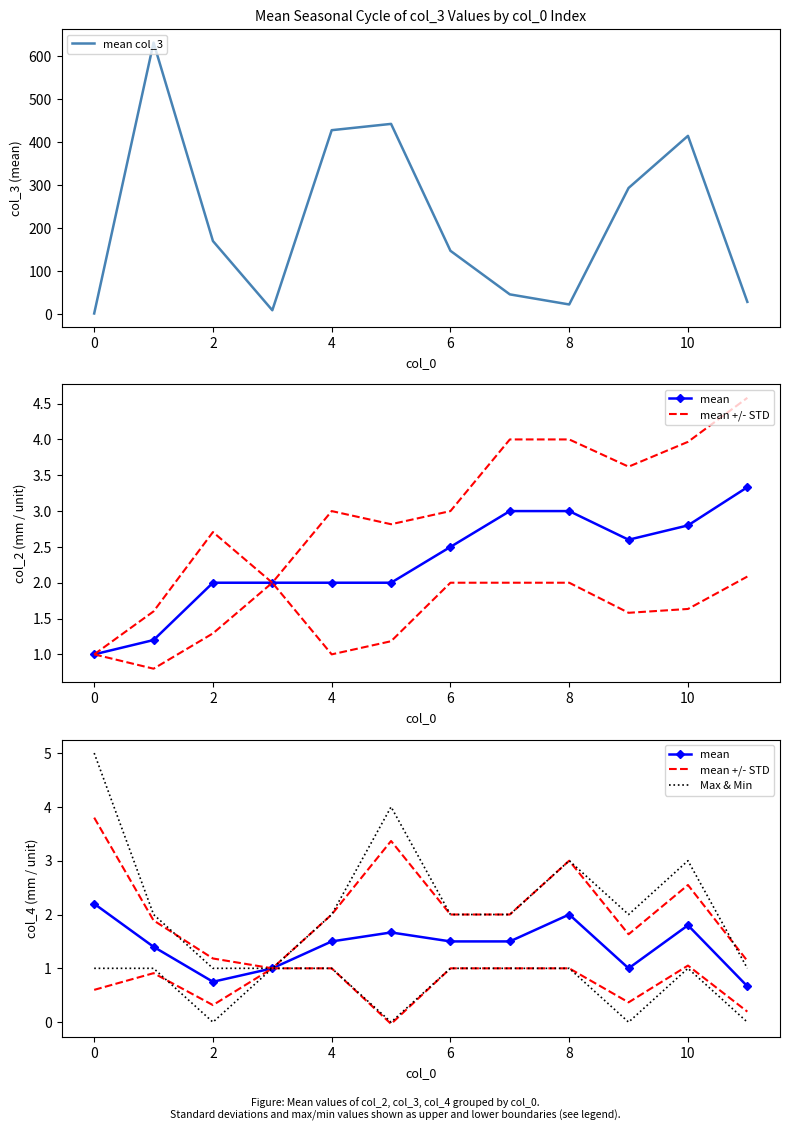

True or false: mean and Max & Min intersect in this chart.

False